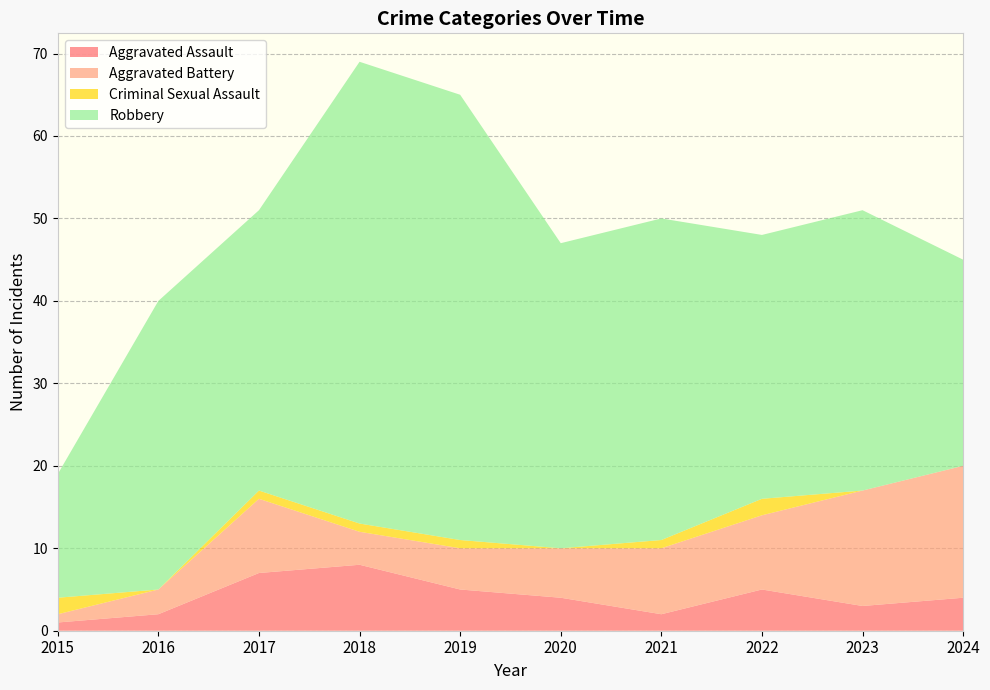

Reading right to left, transcribe all the data shown in this chart.

Aggravated Assault: 4	3	5	2	4	5	8	7	2	1
Aggravated Battery: 16	14	9	8	6	5	4	9	3	1
Criminal Sexual Assault: 0	0	2	1	0	1	1	1	0	2
Robbery: 25	34	32	39	37	54	56	34	35	15